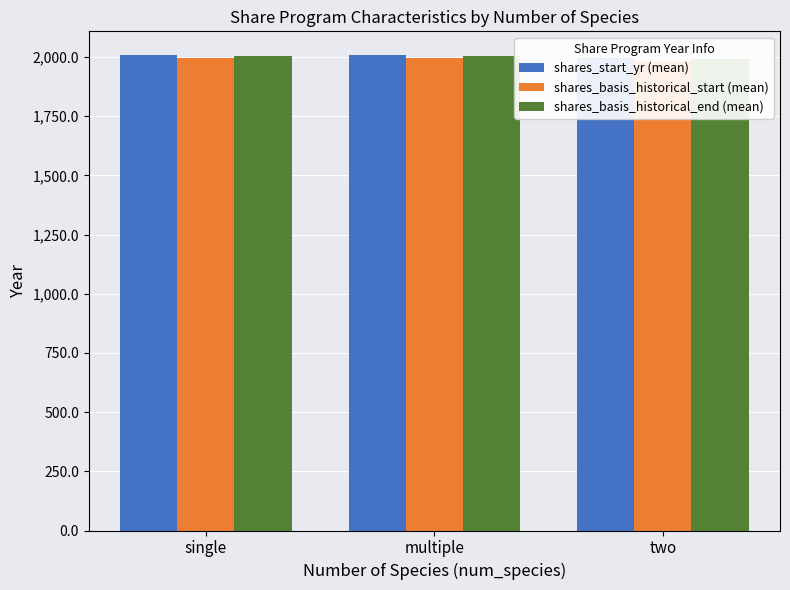

What is the greatest value displayed?

2007.8